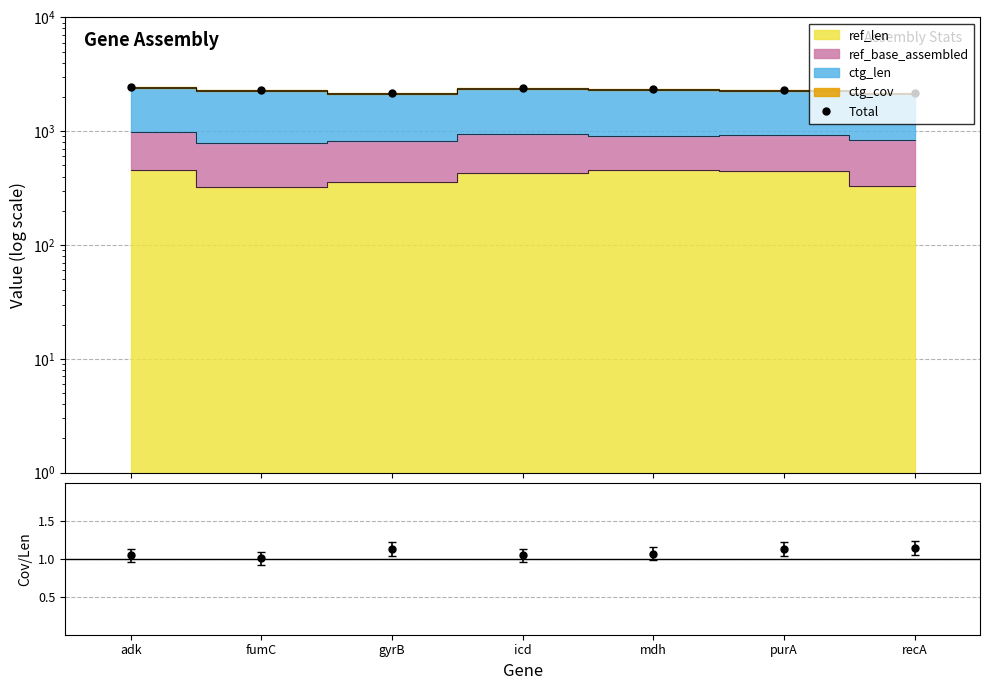

True or false: Total has a value of 1191.8 at fumC.

False